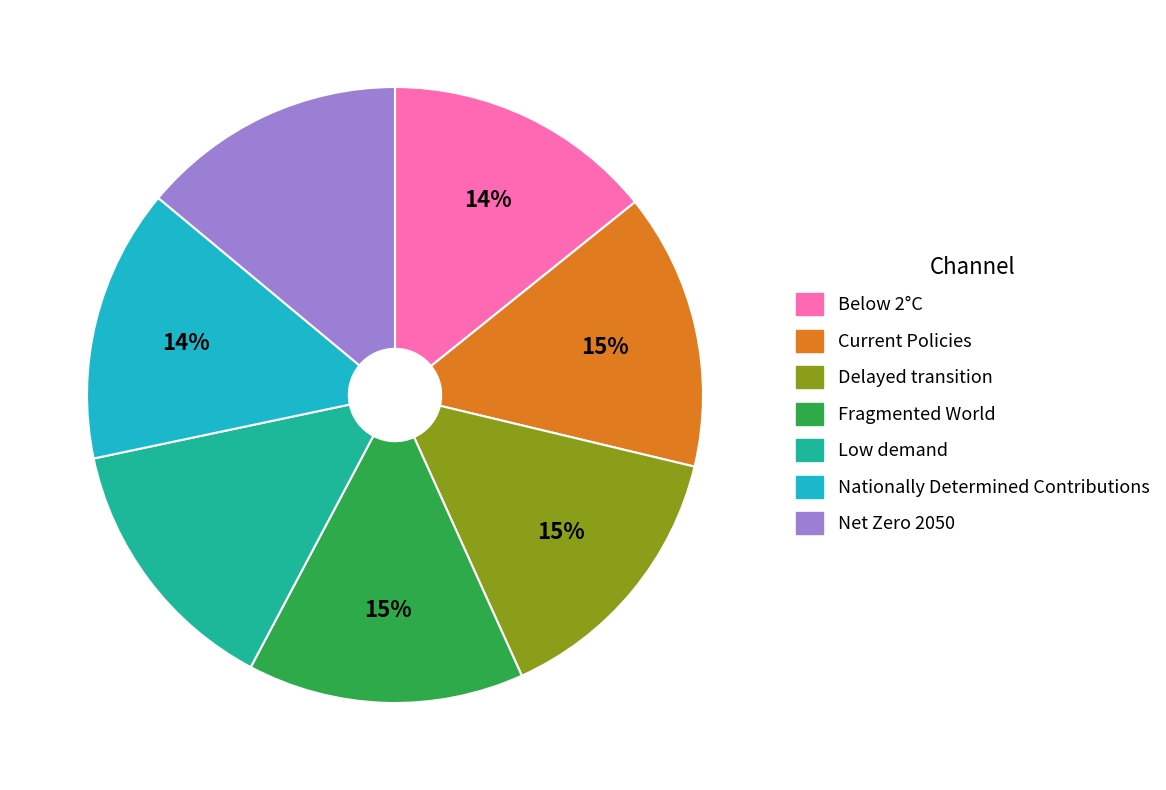

To the nearest percent, what is the average slice percentage?

14%